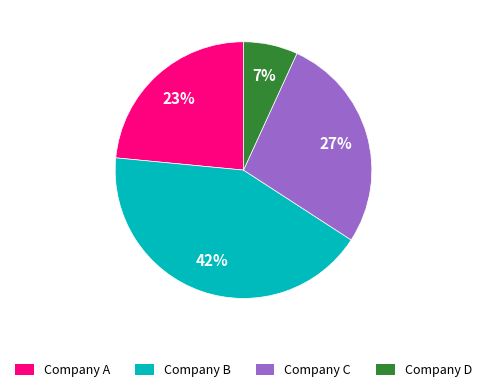

True or false: Company B accounts for 42% of the total.

True